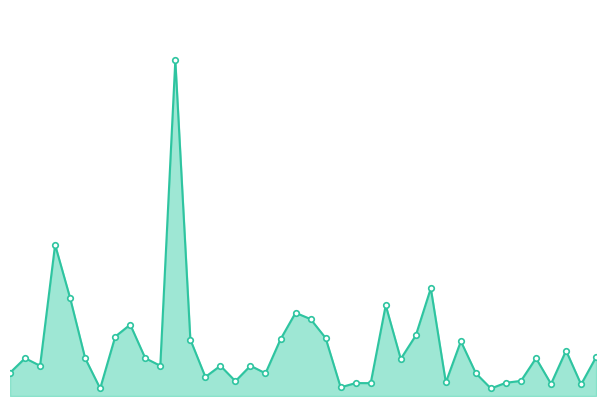

Rank the categories by value from highest to lowest.

14:59, 14:32, 16:44, 14:34, 16:26, 16:02, 16:05, 14:49, 16:40, 14:48, 16:14, 15:47, 15:20, 16:55, 17:22, 17:35, 14:12, 14:38, 14:52, 17:05, 16:37, 14:30, 14:58, 15:23, 15:35, 13:00, 15:45, 16:56, 15:21, 17:03, 15:29, 16:52, 17:00, 16:22, 16:24, 17:13, 17:31, 16:18, 14:39, 16:59